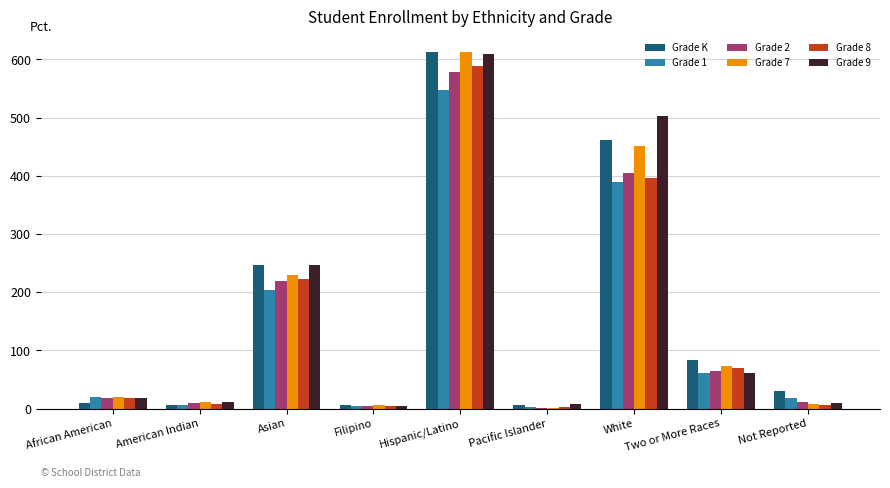

How many groups of bars are there?

9